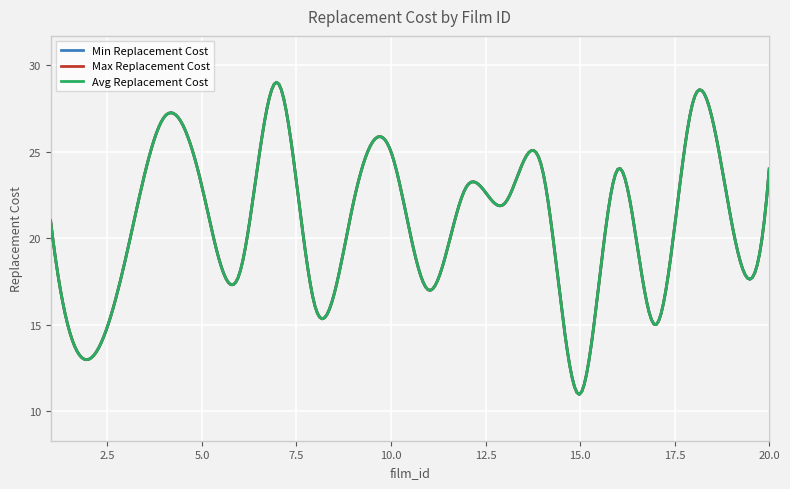

Reading left to right, list all the values displayed in this chart.

Min Replacement Cost: 21.0	13.0	19.0	27.0	23.0	18.0	29.0	16.0	22.0	25.0	17.0	23.0	22.0	24.0	11.0	24.0	15.0	28.0	21.0	24.0
Max Replacement Cost: 21.0	13.0	19.0	27.0	23.0	18.0	29.0	16.0	22.0	25.0	17.0	23.0	22.0	24.0	11.0	24.0	15.0	28.0	21.0	24.0
Avg Replacement Cost: 21.0	13.0	19.0	27.0	23.0	18.0	29.0	16.0	22.0	25.0	17.0	23.0	22.0	24.0	11.0	24.0	15.0	28.0	21.0	24.0